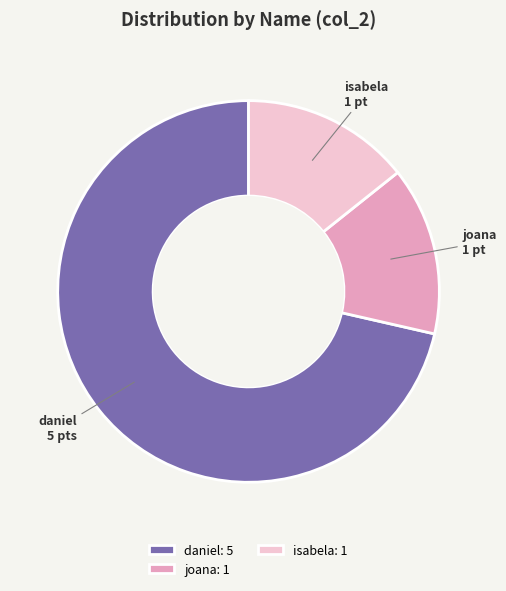

Which category accounts for the majority?

daniel: 5